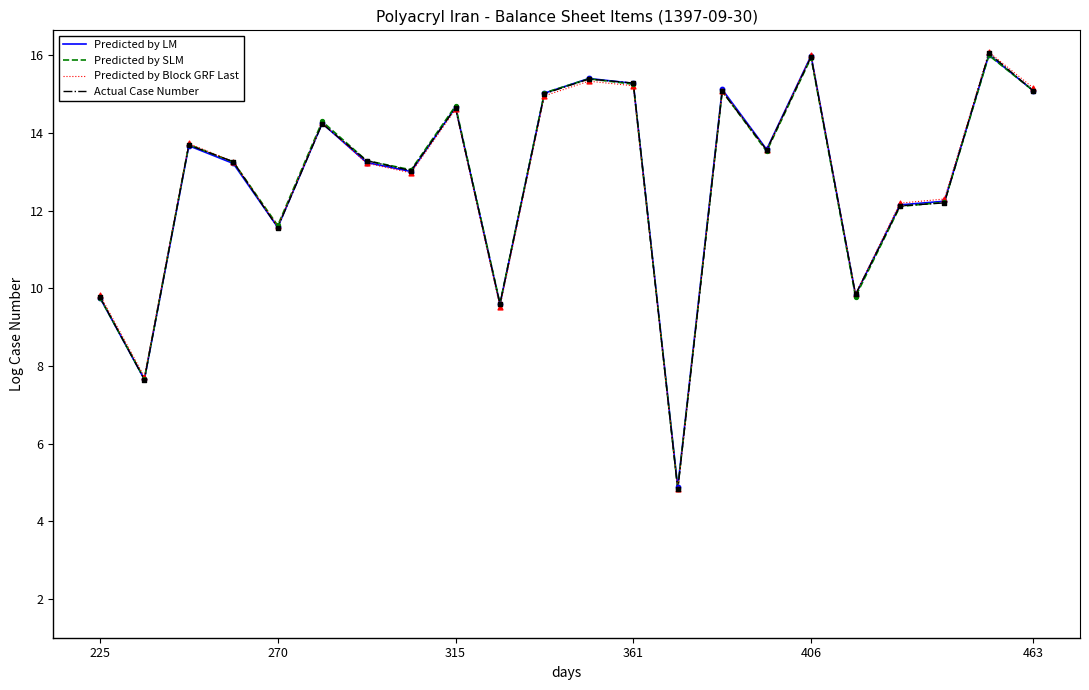

At how many categories does at least one series exceed 8?

20